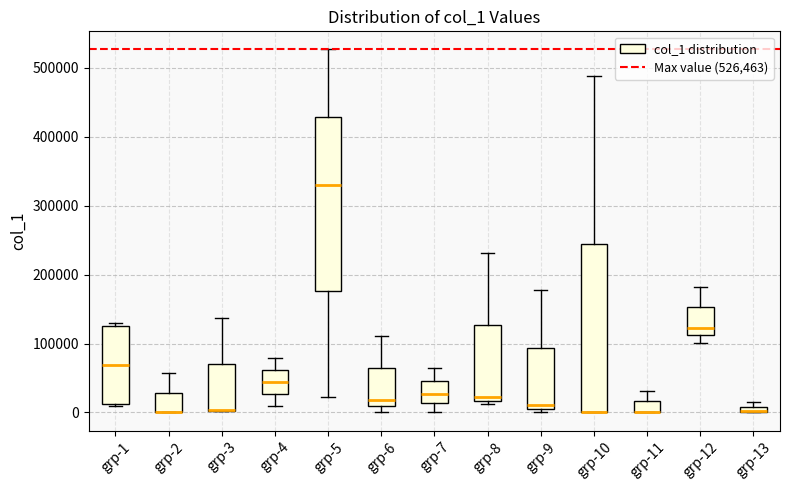

Where does the upper whisker of the box for grp-7 end on the y-axis? The values are not printed on the chart, so give them approximately, as read against the axis.

60000